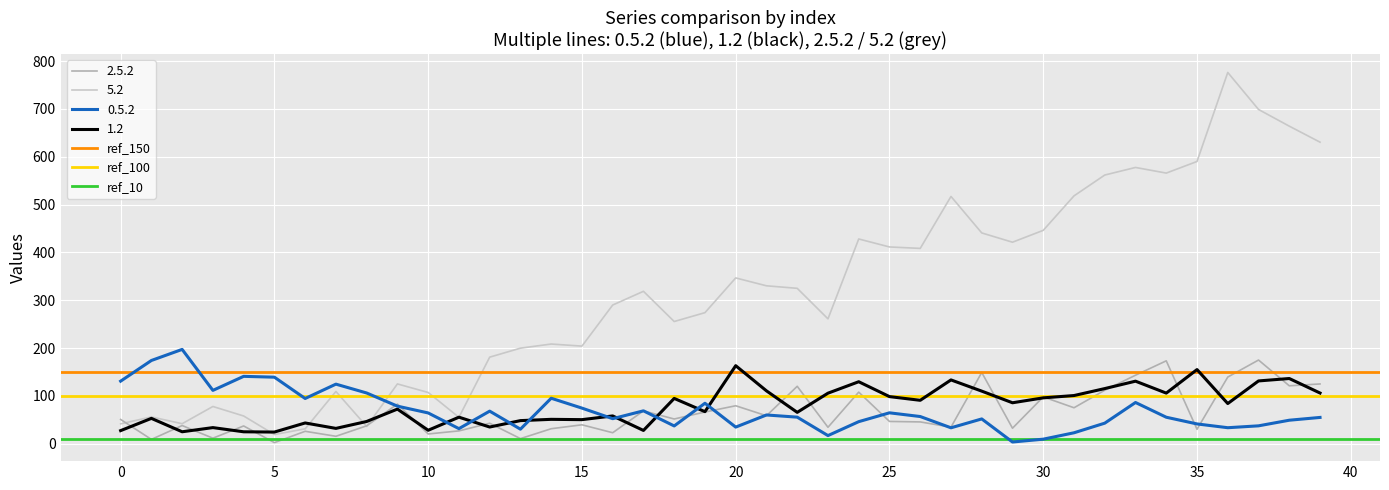

True or false: 5.2 and 0.5.2 intersect in this chart.

True